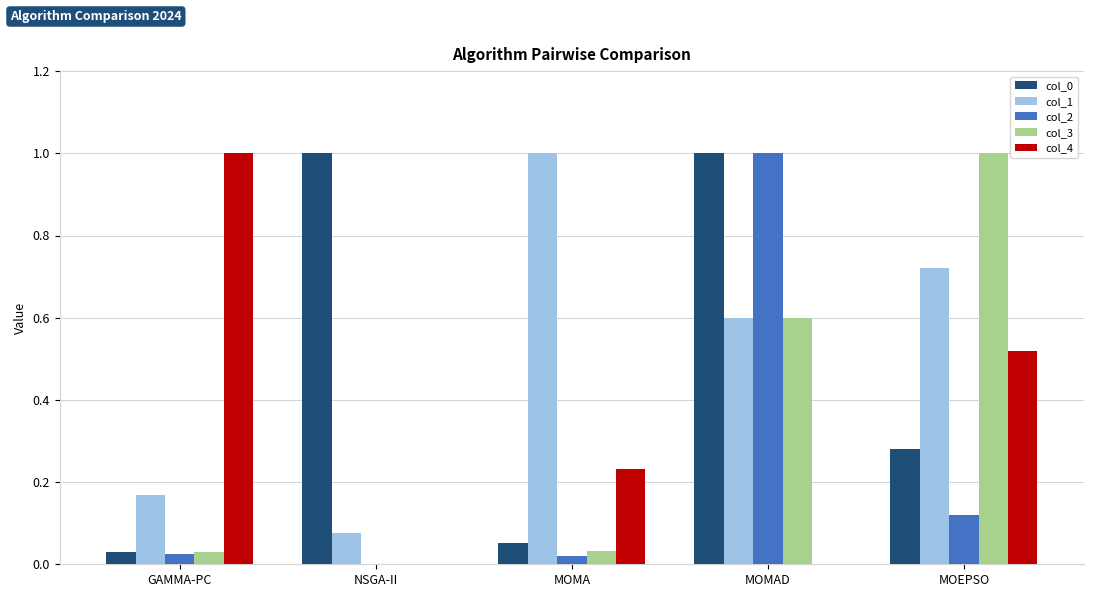

What is the maximum value shown in the chart?

1.0